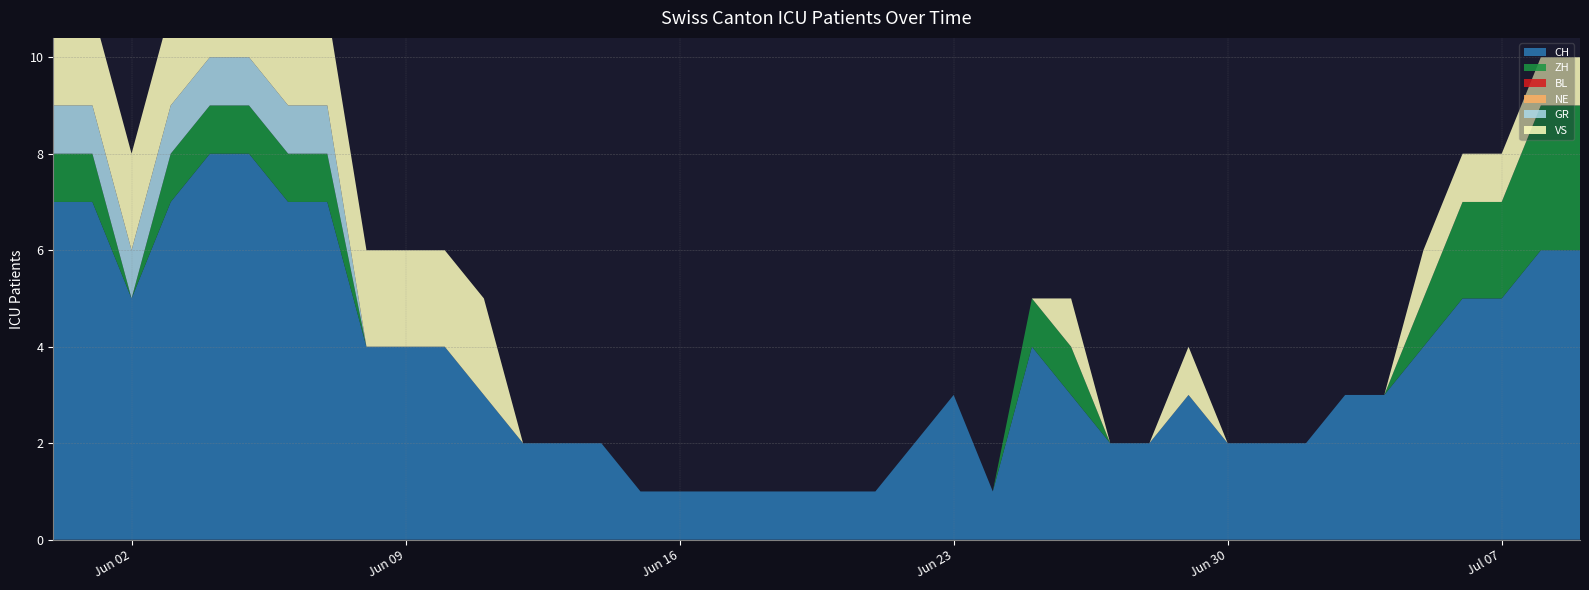

Reading left to right, what are all the values shown in this chart?

CH: 2020-05-31=7	2020-06-01=7	2020-06-02=5	2020-06-03=7	2020-06-04=8	2020-06-05=8	2020-06-06=7	2020-06-07=7	2020-06-08=4	2020-06-09=4	2020-06-10=4	2020-06-11=3	2020-06-12=2	2020-06-13=2	2020-06-14=2	2020-06-15=1	2020-06-16=1	2020-06-17=1	2020-06-18=1	2020-06-19=1	2020-06-20=1	2020-06-21=1	2020-06-22=2	2020-06-23=3	2020-06-24=1	2020-06-25=4	2020-06-26=3	2020-06-27=2	2020-06-28=2	2020-06-29=3	2020-06-30=2	2020-07-01=2	2020-07-02=2	2020-07-03=3	2020-07-04=3	2020-07-05=4	2020-07-06=5	2020-07-07=5	2020-07-08=6	2020-07-09=6
ZH: 2020-05-31=1	2020-06-01=1	2020-06-02=0	2020-06-03=1	2020-06-04=1	2020-06-05=1	2020-06-06=1	2020-06-07=1	2020-06-08=0	2020-06-09=0	2020-06-10=0	2020-06-11=0	2020-06-12=0	2020-06-13=0	2020-06-14=0	2020-06-15=0	2020-06-16=0	2020-06-17=0	2020-06-18=0	2020-06-19=0	2020-06-20=0	2020-06-21=0	2020-06-22=0	2020-06-23=0	2020-06-24=0	2020-06-25=1	2020-06-26=1	2020-06-27=0	2020-06-28=0	2020-06-29=0	2020-06-30=0	2020-07-01=0	2020-07-02=0	2020-07-03=0	2020-07-04=0	2020-07-05=1	2020-07-06=2	2020-07-07=2	2020-07-08=3	2020-07-09=3
BL: 2020-05-31=0	2020-06-01=0	2020-06-02=0	2020-06-03=0	2020-06-04=0	2020-06-05=0	2020-06-06=0	2020-06-07=0	2020-06-08=0	2020-06-09=0	2020-06-10=0	2020-06-11=0	2020-06-12=0	2020-06-13=0	2020-06-14=0	2020-06-15=0	2020-06-16=0	2020-06-17=0	2020-06-18=0	2020-06-19=0	2020-06-20=0	2020-06-21=0	2020-06-22=0	2020-06-23=0	2020-06-24=0	2020-06-25=0	2020-06-26=0	2020-06-27=0	2020-06-28=0	2020-06-29=0	2020-06-30=0	2020-07-01=0	2020-07-02=0	2020-07-03=0	2020-07-04=0	2020-07-05=0	2020-07-06=0	2020-07-07=0	2020-07-08=0	2020-07-09=0
NE: 2020-05-31=0	2020-06-01=0	2020-06-02=0	2020-06-03=0	2020-06-04=0	2020-06-05=0	2020-06-06=0	2020-06-07=0	2020-06-08=0	2020-06-09=0	2020-06-10=0	2020-06-11=0	2020-06-12=0	2020-06-13=0	2020-06-14=0	2020-06-15=0	2020-06-16=0	2020-06-17=0	2020-06-18=0	2020-06-19=0	2020-06-20=0	2020-06-21=0	2020-06-22=0	2020-06-23=0	2020-06-24=0	2020-06-25=0	2020-06-26=0	2020-06-27=0	2020-06-28=0	2020-06-29=0	2020-06-30=0	2020-07-01=0	2020-07-02=0	2020-07-03=0	2020-07-04=0	2020-07-05=0	2020-07-06=0	2020-07-07=0	2020-07-08=0	2020-07-09=0
GR: 2020-05-31=1	2020-06-01=1	2020-06-02=1	2020-06-03=1	2020-06-04=1	2020-06-05=1	2020-06-06=1	2020-06-07=1	2020-06-08=0	2020-06-09=0	2020-06-10=0	2020-06-11=0	2020-06-12=0	2020-06-13=0	2020-06-14=0	2020-06-15=0	2020-06-16=0	2020-06-17=0	2020-06-18=0	2020-06-19=0	2020-06-20=0	2020-06-21=0	2020-06-22=0	2020-06-23=0	2020-06-24=0	2020-06-25=0	2020-06-26=0	2020-06-27=0	2020-06-28=0	2020-06-29=0	2020-06-30=0	2020-07-01=0	2020-07-02=0	2020-07-03=0	2020-07-04=0	2020-07-05=0	2020-07-06=0	2020-07-07=0	2020-07-08=0	2020-07-09=0
VS: 2020-05-31=2	2020-06-01=2	2020-06-02=2	2020-06-03=2	2020-06-04=2	2020-06-05=2	2020-06-06=2	2020-06-07=2	2020-06-08=2	2020-06-09=2	2020-06-10=2	2020-06-11=2	2020-06-12=0	2020-06-13=0	2020-06-14=0	2020-06-15=0	2020-06-16=0	2020-06-17=0	2020-06-18=0	2020-06-19=0	2020-06-20=0	2020-06-21=0	2020-06-22=0	2020-06-23=0	2020-06-24=0	2020-06-25=0	2020-06-26=1	2020-06-27=0	2020-06-28=0	2020-06-29=1	2020-06-30=0	2020-07-01=0	2020-07-02=0	2020-07-03=0	2020-07-04=0	2020-07-05=1	2020-07-06=1	2020-07-07=1	2020-07-08=1	2020-07-09=1